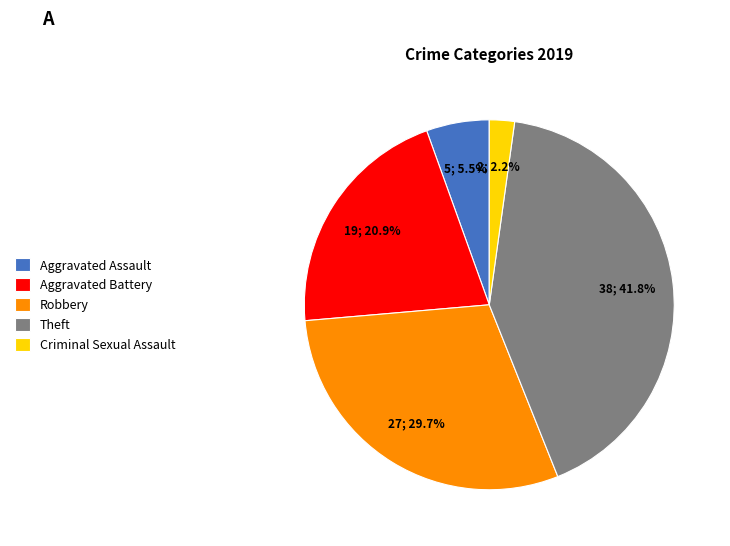

How many segments does this pie chart have?

5